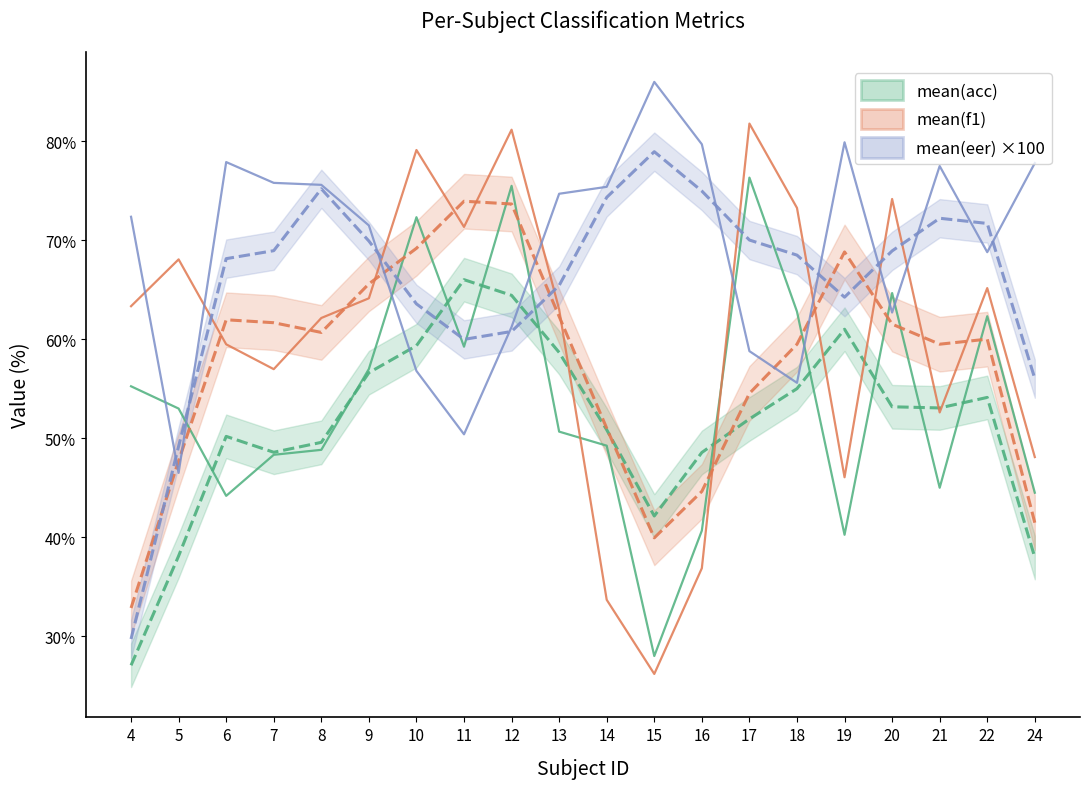

Where does the mean(f1) series first go above 60?

6